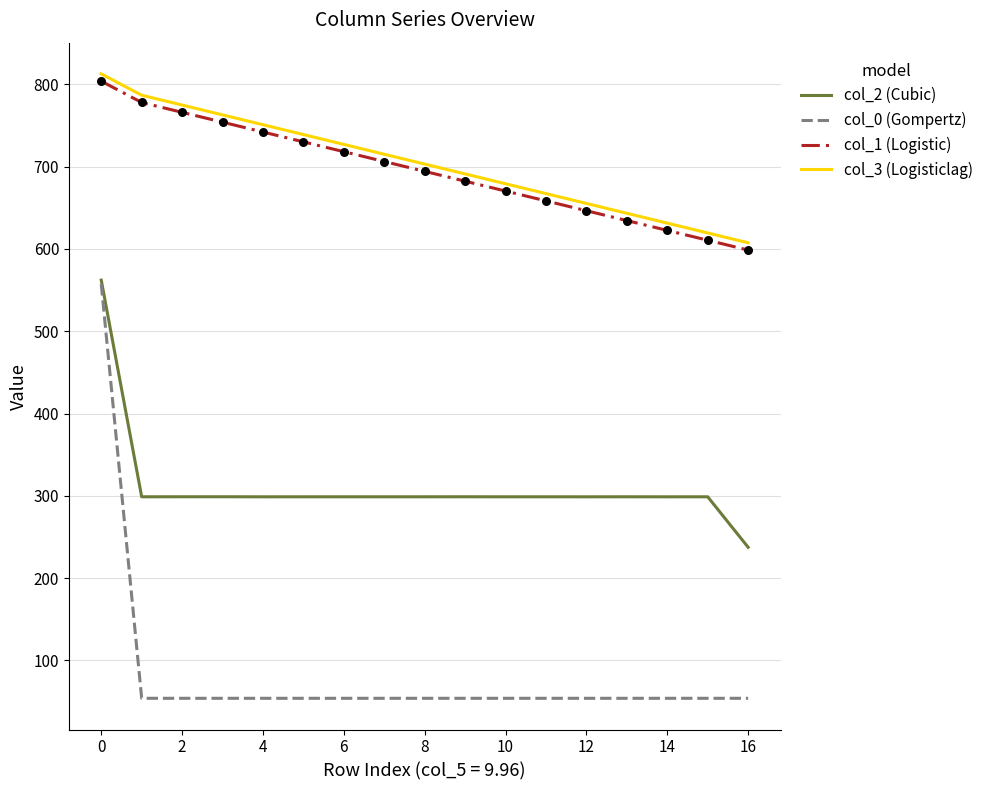

What are all the series names shown in the legend?

col_2 (Cubic), col_0 (Gompertz), col_1 (Logistic), col_3 (Logisticlag)